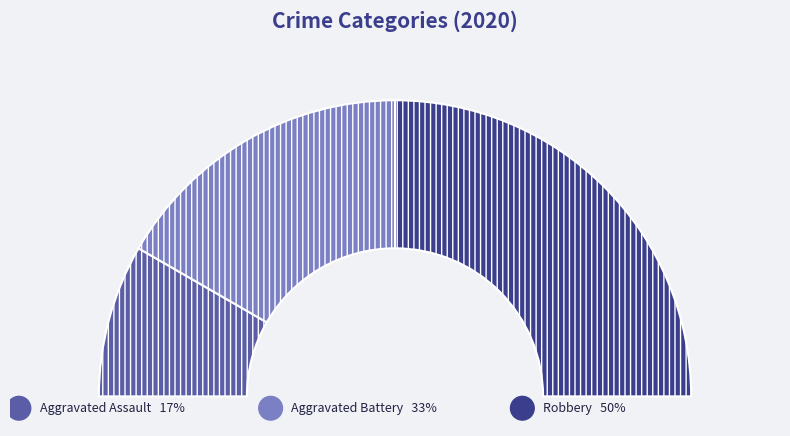

To the nearest percent, what is the combined percentage of Robbery and Aggravated Battery?

83%